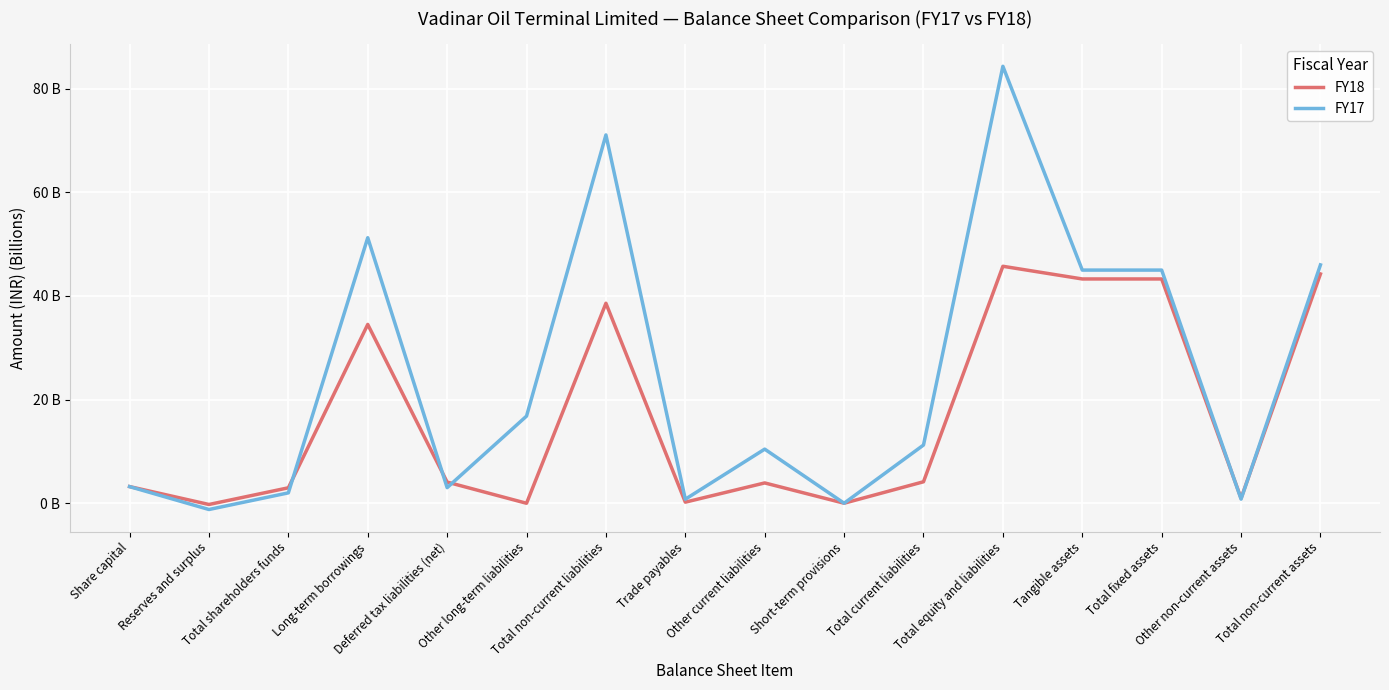

Reading left to right, what are all the values shown in this chart?

FY18: 3.2	-0.2	3.0	34.5	4.1	0.0	38.6	0.2	3.9	0.0	4.1	45.7	43.3	43.3	1.0	44.2
FY17: 3.2	-1.2	2.0	51.2	3.0	16.8	71.1	0.8	10.4	0.0	11.2	84.3	45.0	45.0	0.8	46.0